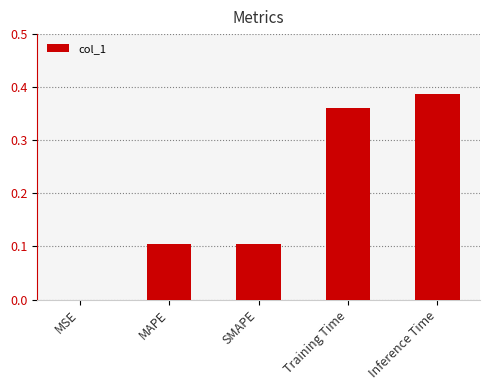

Are the bars horizontal?

No